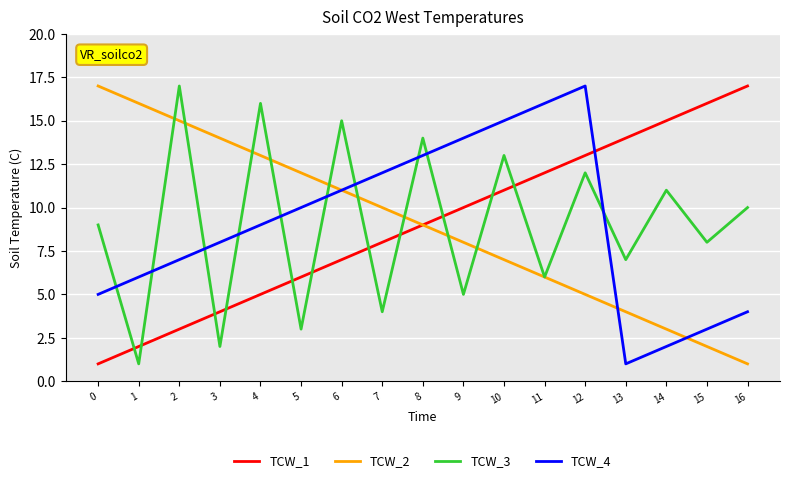

What are all the series names shown in the legend?

TCW_1, TCW_2, TCW_3, TCW_4